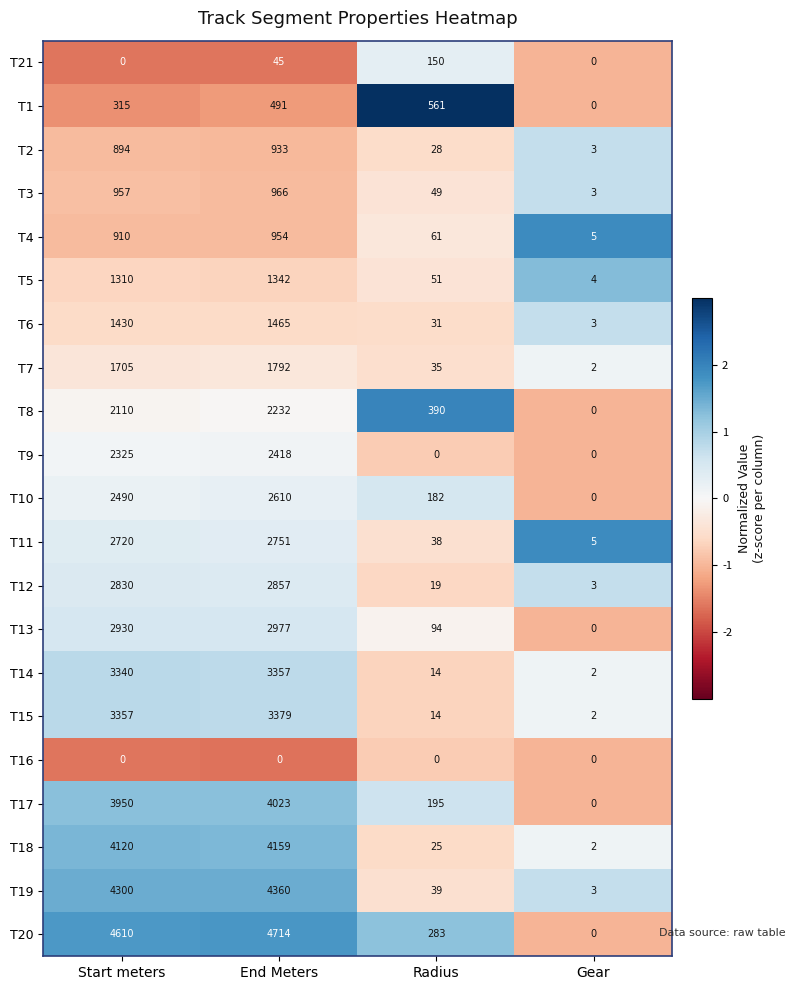

How many distinct data groups are displayed?

21